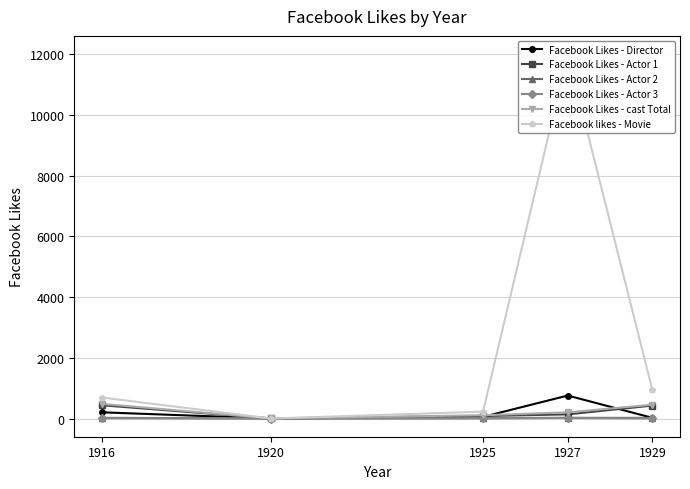

What is the difference between the maximum and minimum values in the Facebook Likes - cast Total series?

477